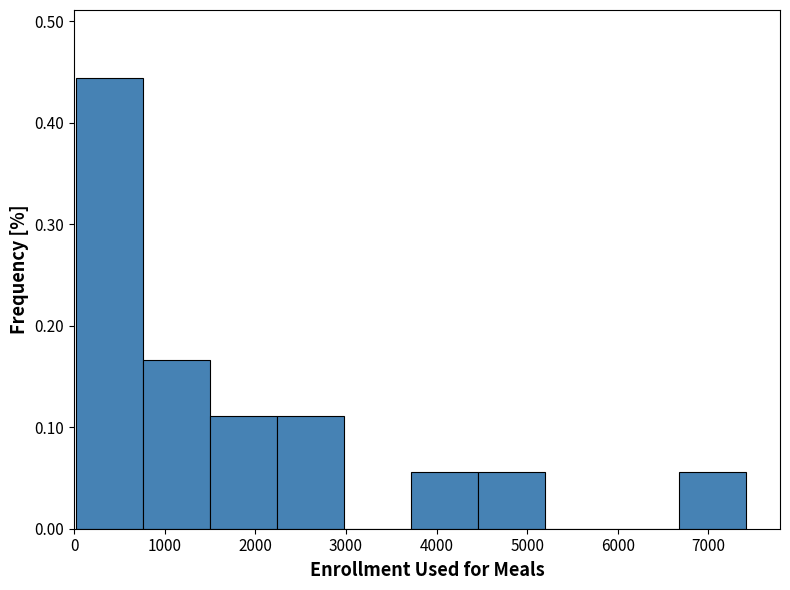

How tall is the bar that spans 6700 to 7400 on the x-axis? Neither the bar edges nor the heights are printed on the chart, so give them approximately, as read against the axes.

0.06